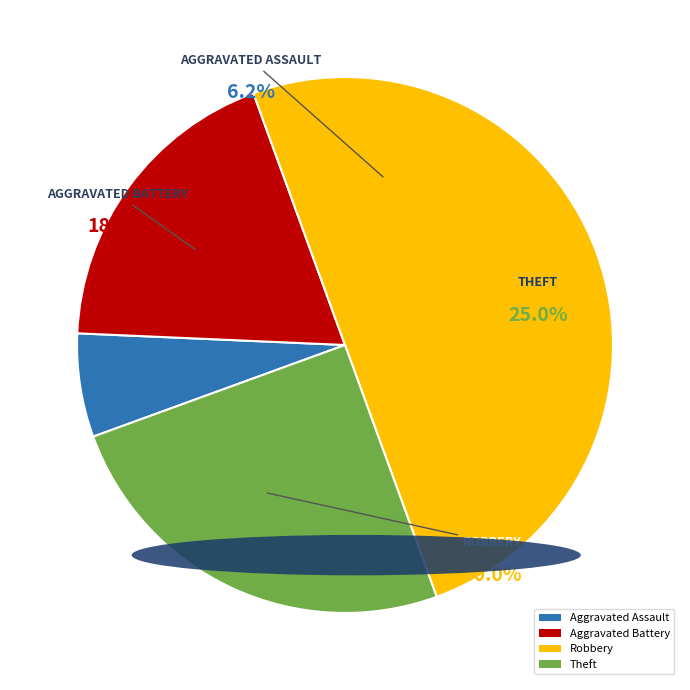

To the nearest percent, what portion does Theft represent?

25%